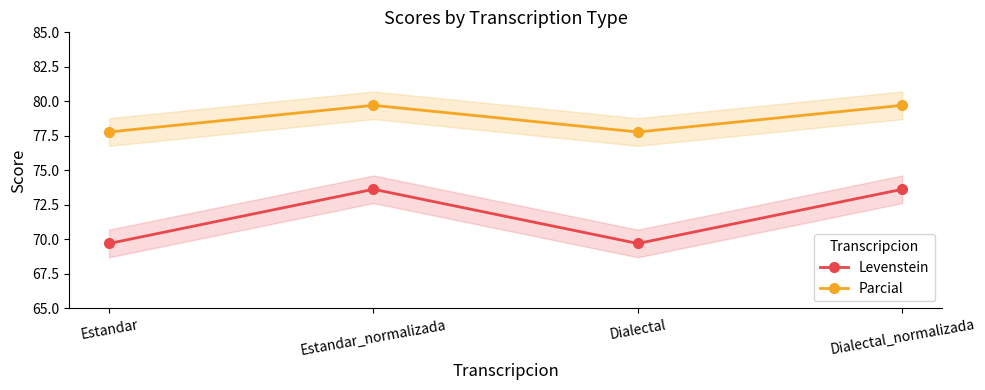

What is the smallest value displayed?

69.7